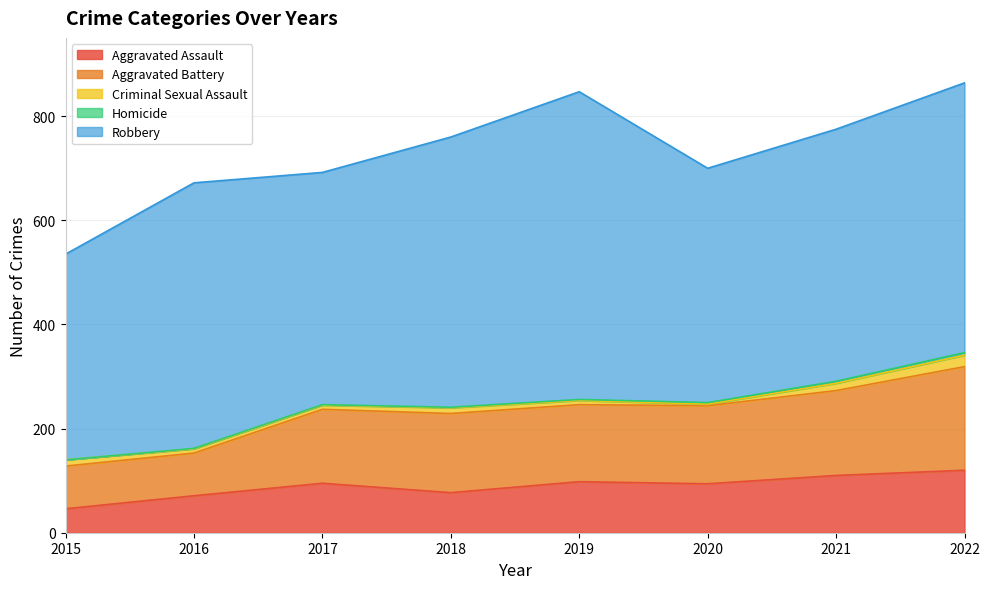

Is the value of Robbery at 2020 greater than the value of Homicide at 2019?

Yes